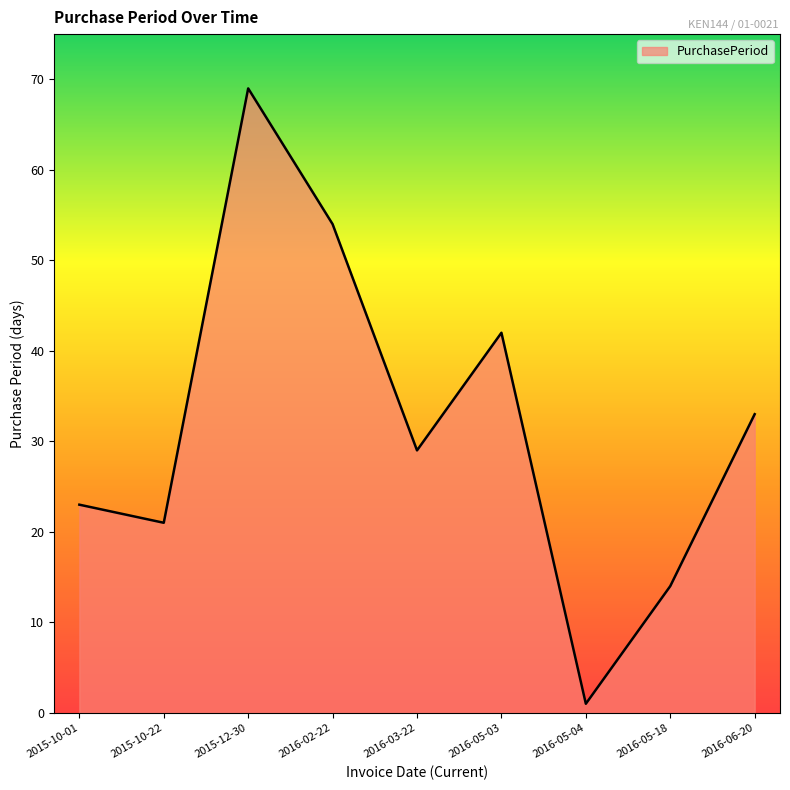

True or false: the data has more than 1 interior local peaks.

True